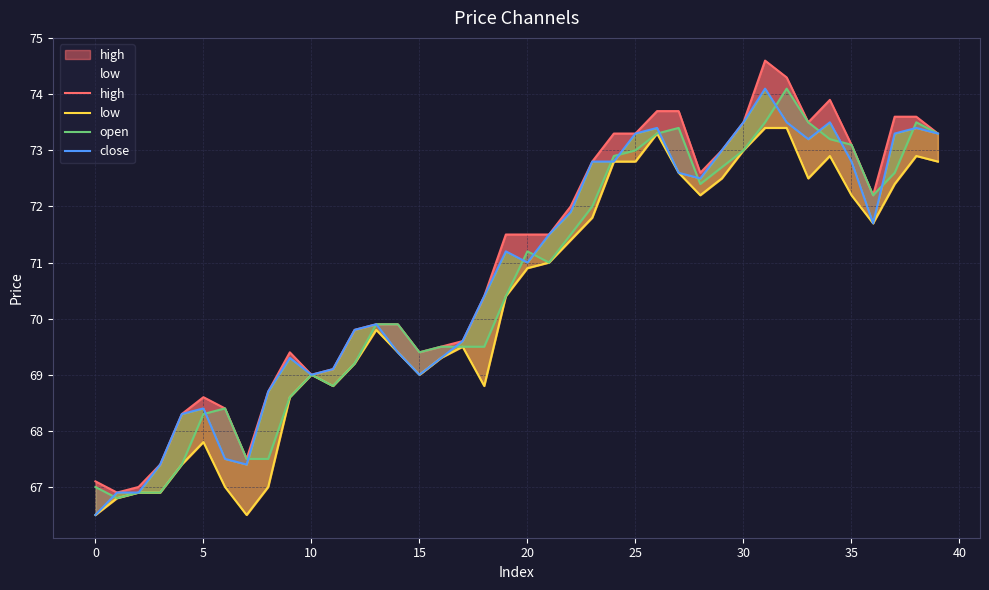

At which label is high closest to 70?

13